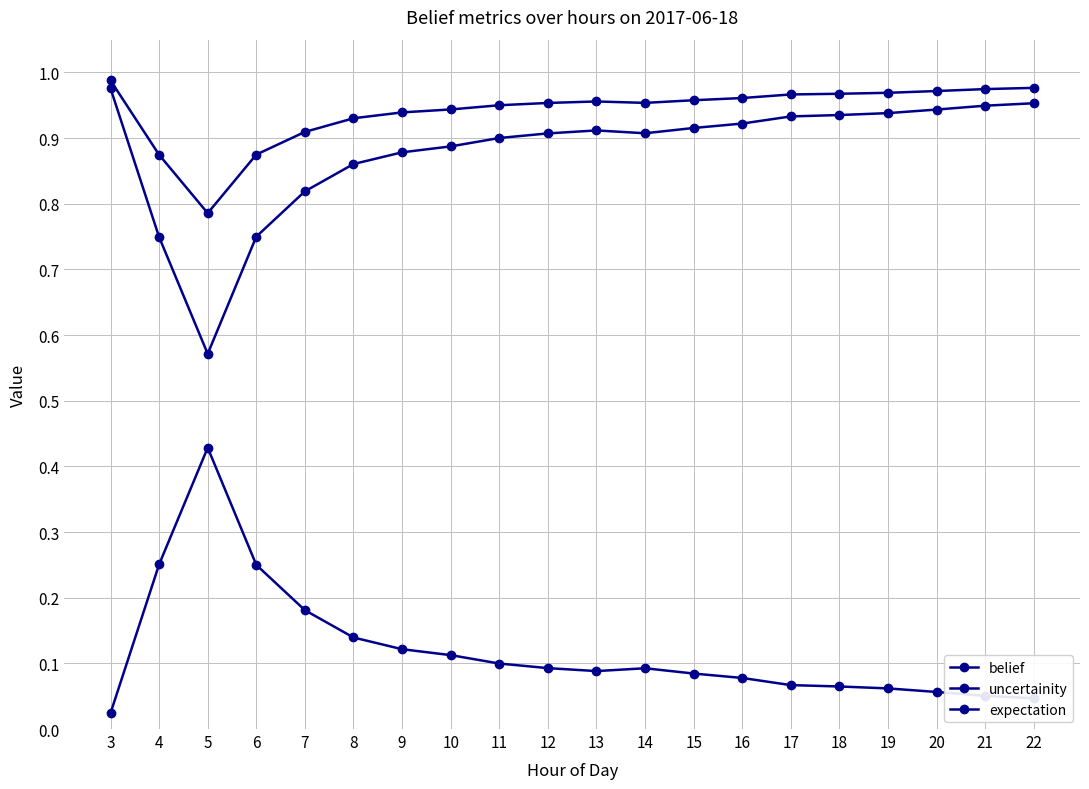

In belief, how many points are lower than both neighbors (excluding endpoints)?

2